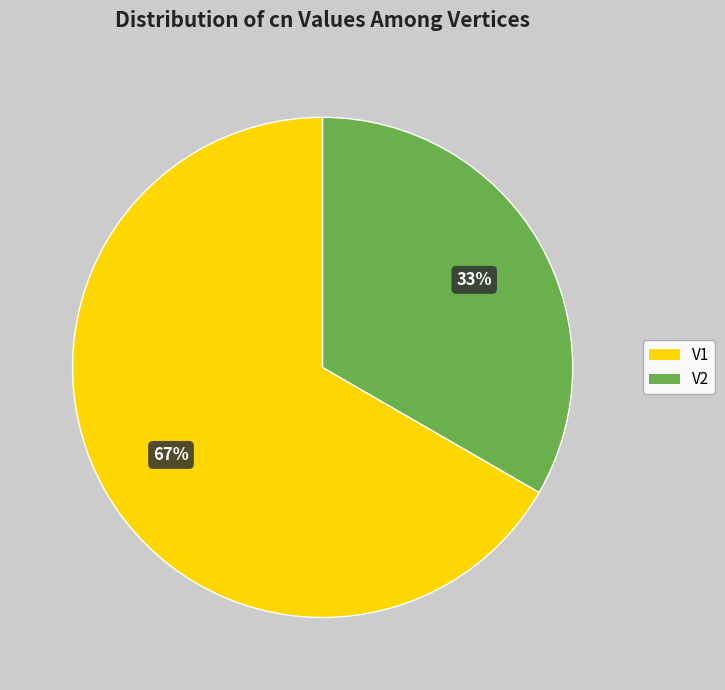

Count the number of slices in the pie.

2